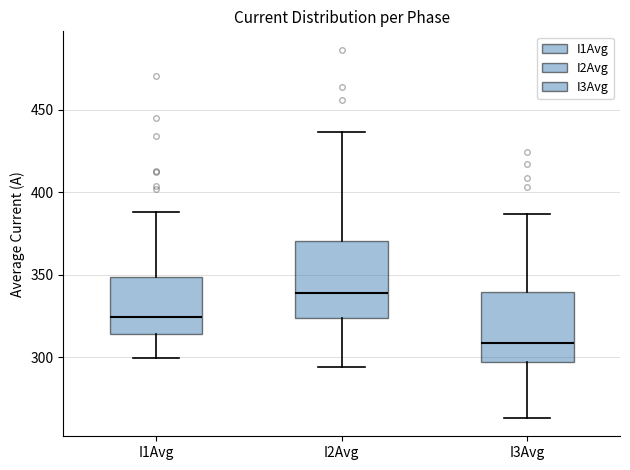

Reading left to right, read every box against the y-axis: the position of its median line, the range the box covers, and the ends of its whiskers. The values are not printed on the chart, so give them approximately, as read against the axis.

I1Avg: median 325, box 315 to 350, whiskers 300 to 390
I2Avg: median 340, box 325 to 370, whiskers 295 to 435
I3Avg: median 310, box 295 to 340, whiskers 265 to 385